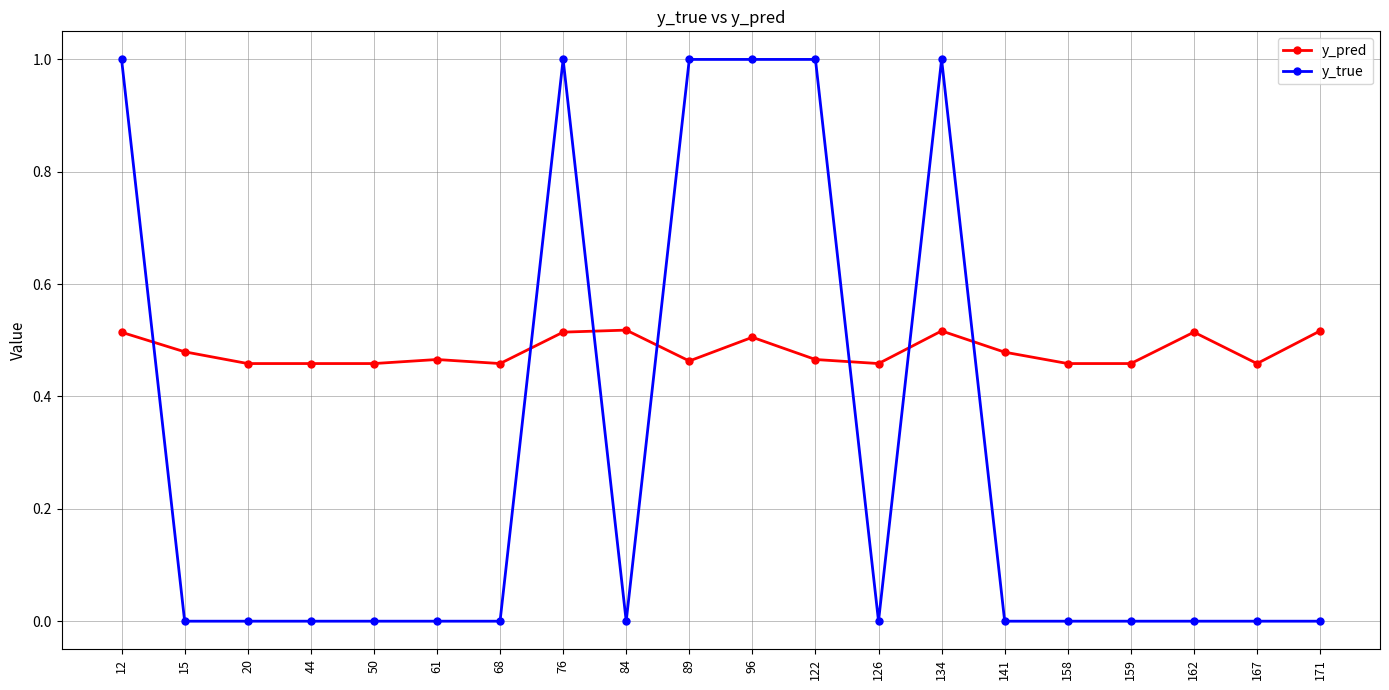

Is it true that y_pred equals 0.5 at 171?

True